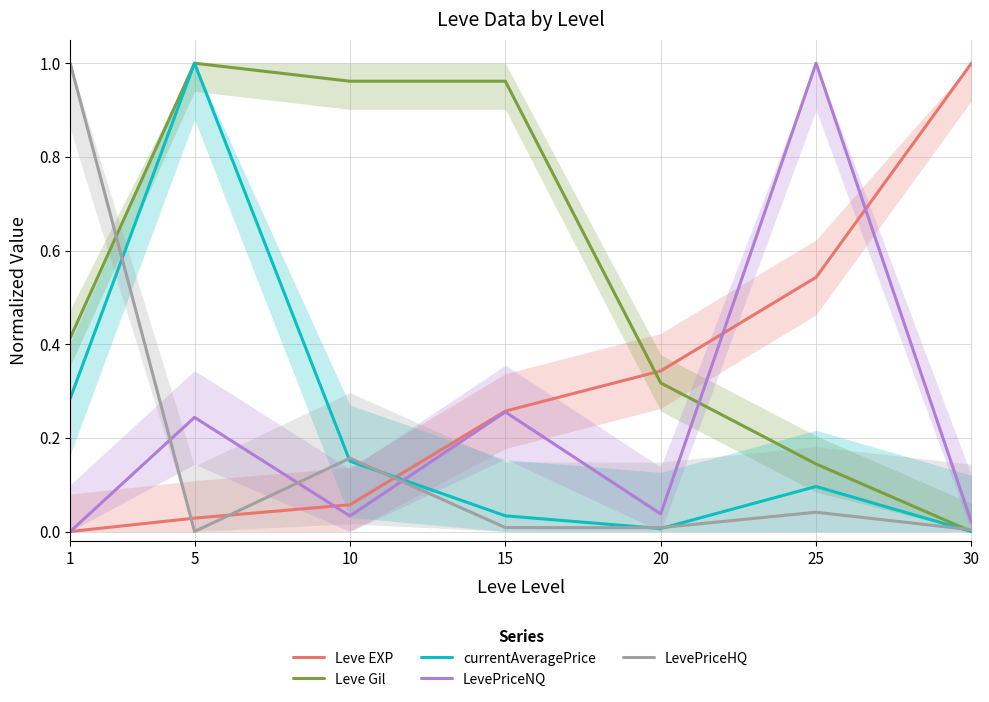

List the series in order of their peak value, highest first.

Leve EXP, Leve Gil, currentAveragePrice, LevePriceNQ, LevePriceHQ